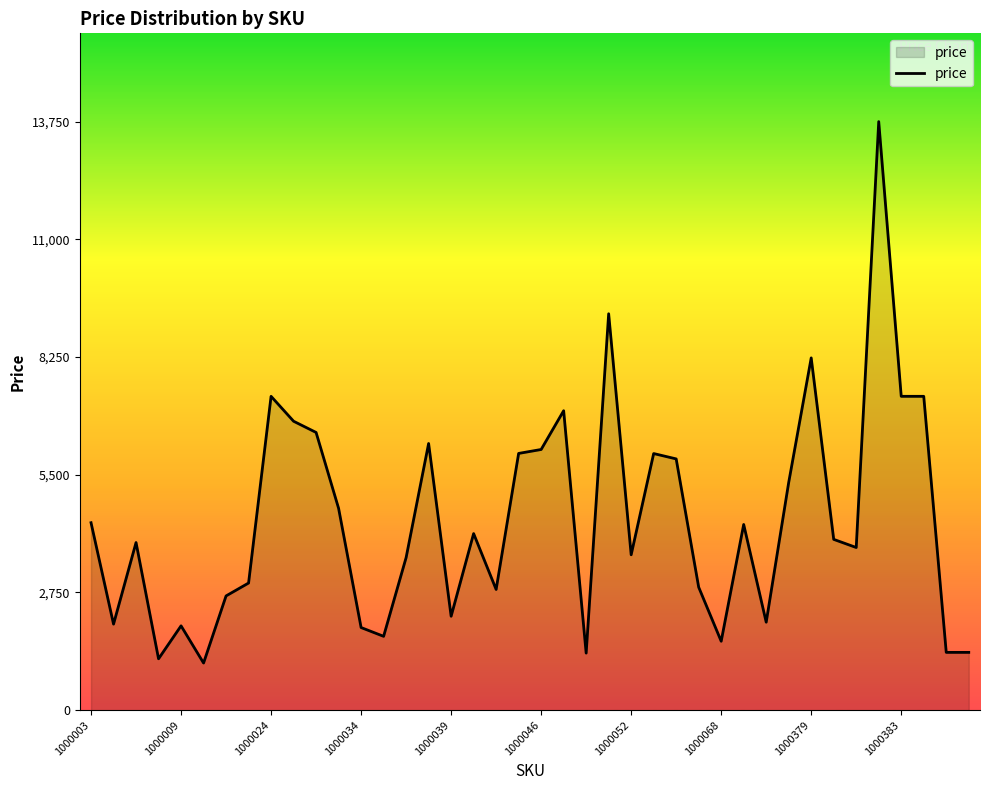

What is the greatest value displayed?

13750